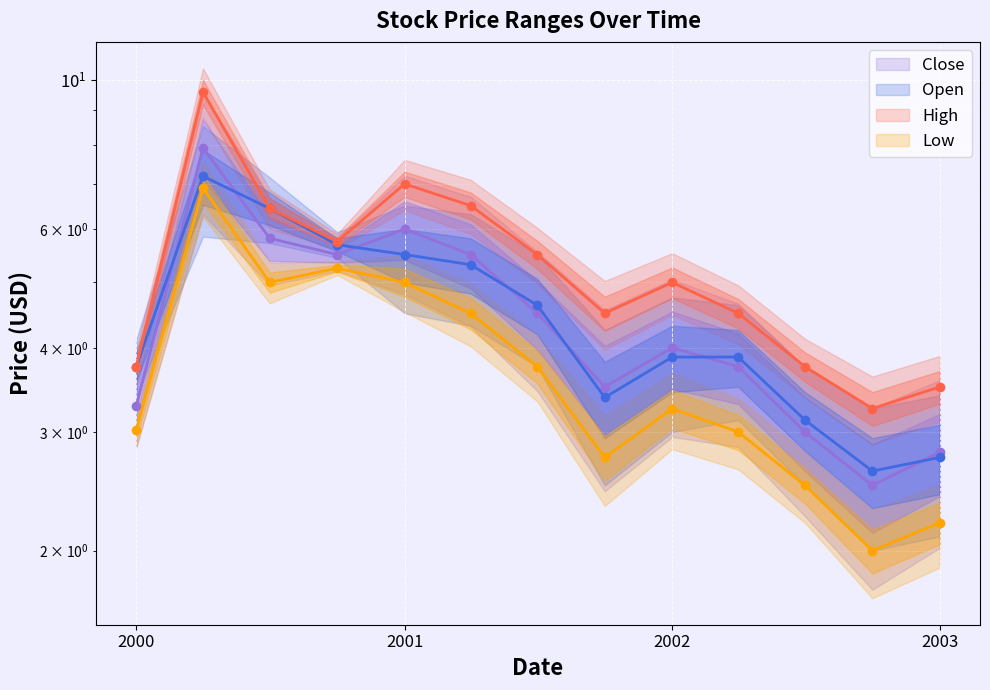

At which category is the sum across all series the highest?

2000-04-01